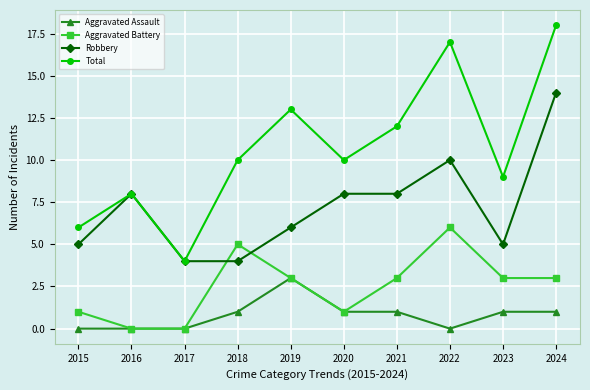

What is the value of the Robbery point at the 2nd from the left?

8